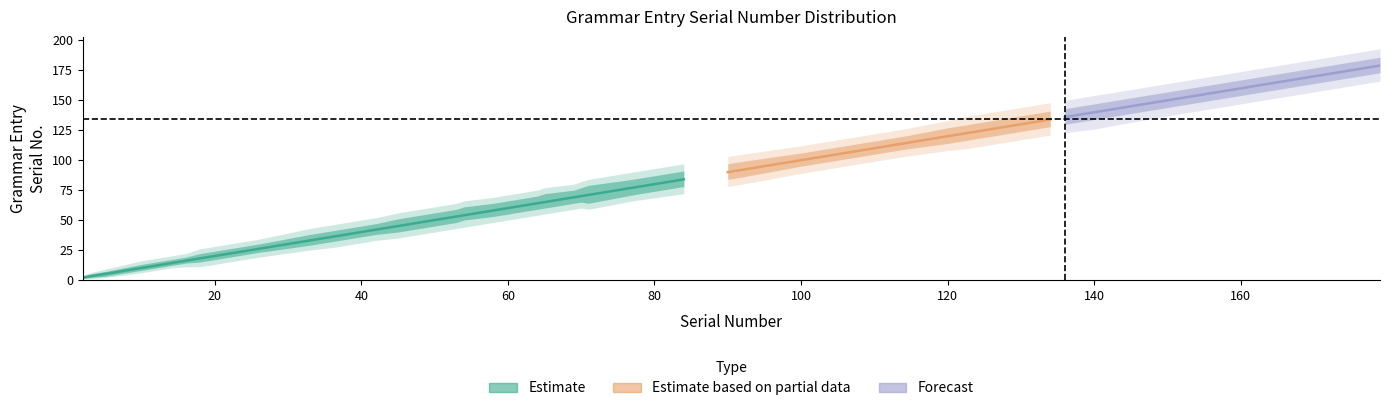

Reading left to right, extract all data points from this chart.

center: 2	3	5	10	14	16	18	26	33	36	42	45	51	53	54	58	60	64	65	69	70	71	77	84	90	92	100	107	114	120	123	134	136	140	149	154	163	173	174	179
upper_inner: 3	5	7	13	17	19	22	30	38	41	47	51	57	59	61	64	66	70	72	75	77	79	84	91	97	99	106	113	120	127	130	141	143	147	156	161	170	180	181	186
lower_inner: 1	2	3	8	12	14	15	23	29	32	38	40	46	48	50	53	55	59	60	64	65	64	71	78	84	86	95	102	109	114	117	128	130	134	143	148	157	167	168	173
upper_outer: 4	6	9	16	20	22	26	34	43	46	52	56	62	64	66	69	71	75	77	80	82	84	90	97	103	105	112	119	126	133	137	148	150	154	163	168	177	187	188	193
lower_outer: 1	1	2	6	10	11	11	19	25	27	33	35	41	43	44	48	50	54	55	59	60	59	66	72	78	80	89	96	103	108	110	121	123	126	136	141	150	160	161	166